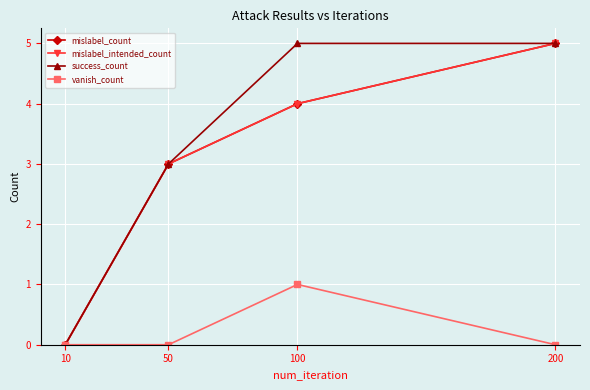

Rank the series at 50 from lowest to highest value.

vanish_count, mislabel_count, mislabel_intended_count, success_count